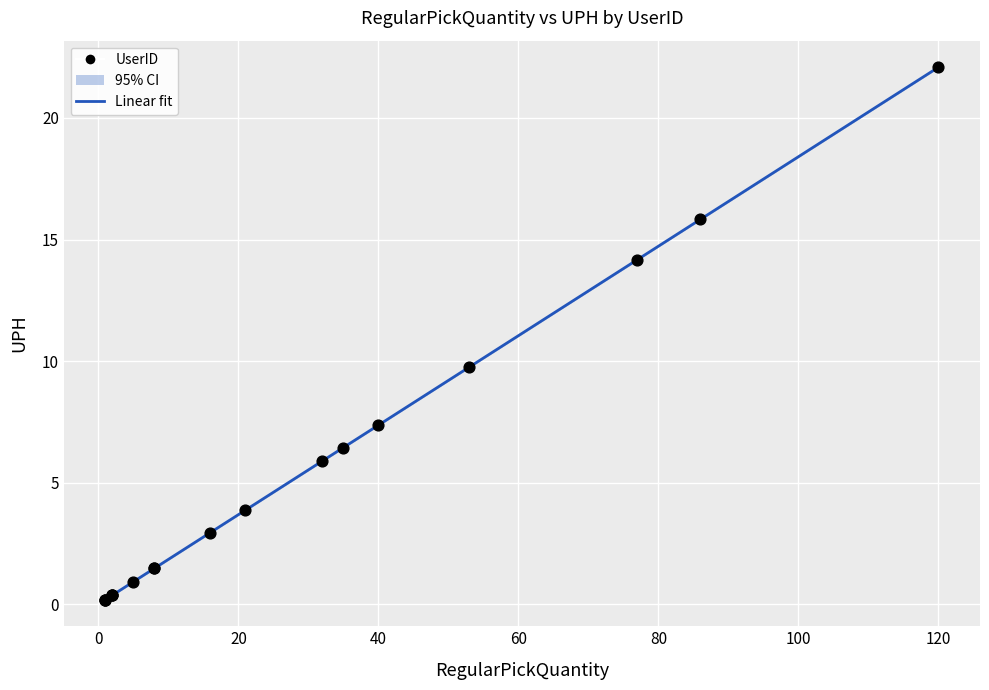

What Y value in the scatter plot is closest to 11?

9.8